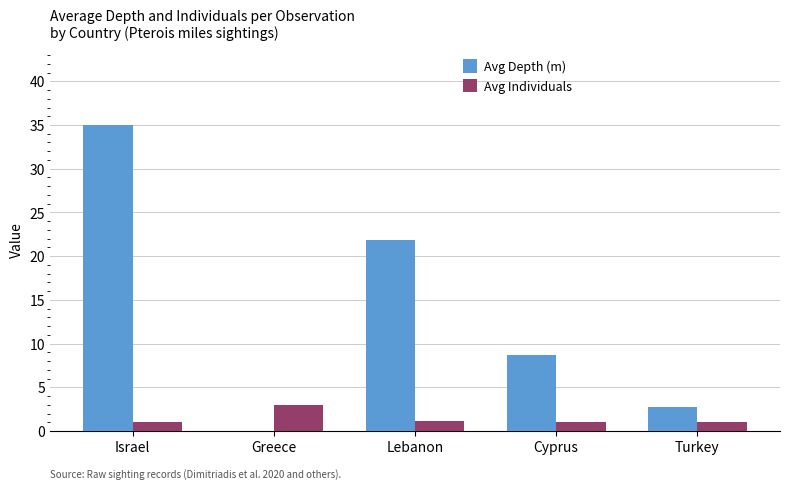

Which series has the largest total across all categories?

Avg Depth (m)